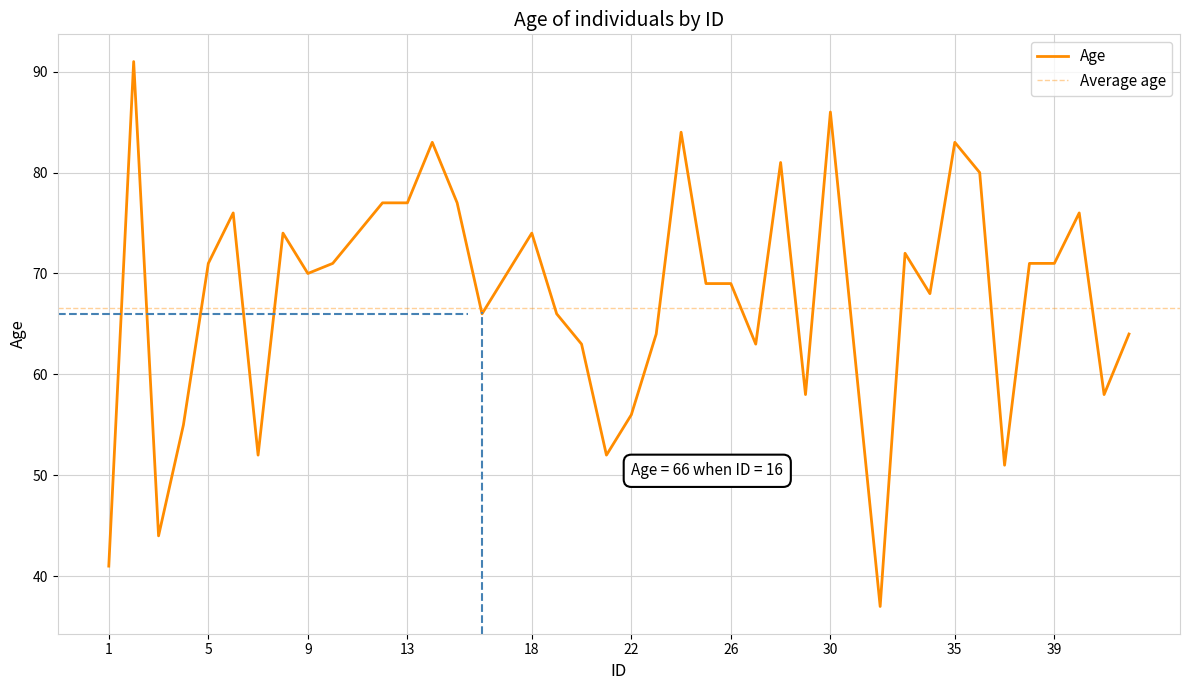

The chart shows a value of 63 at 27. True or false?

True